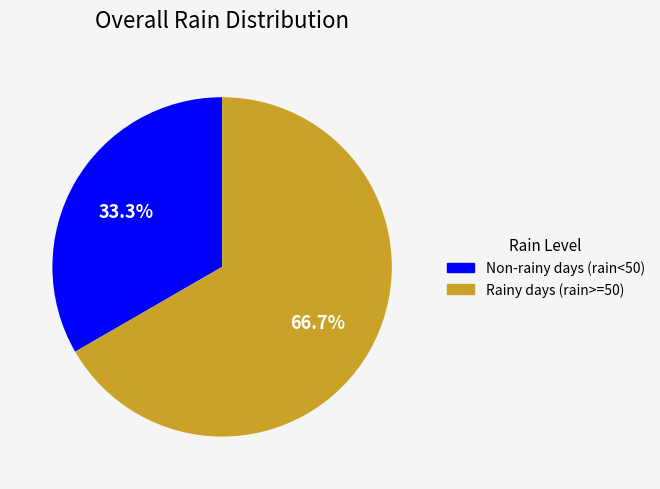

Is there any slice that represents more than half of the pie?

Yes